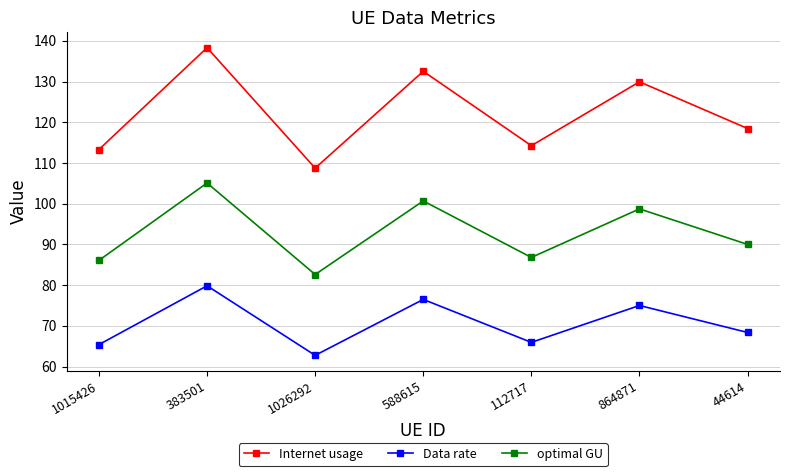

How many data points does each series have?

7